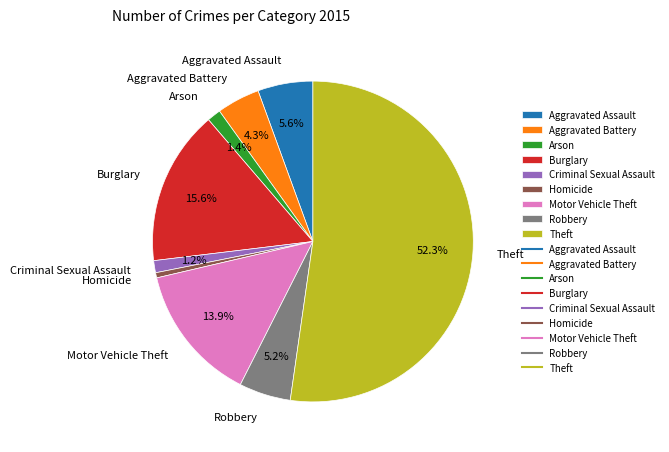

Combined, do Criminal Sexual Assault and Aggravated Battery account for over 50%?

No